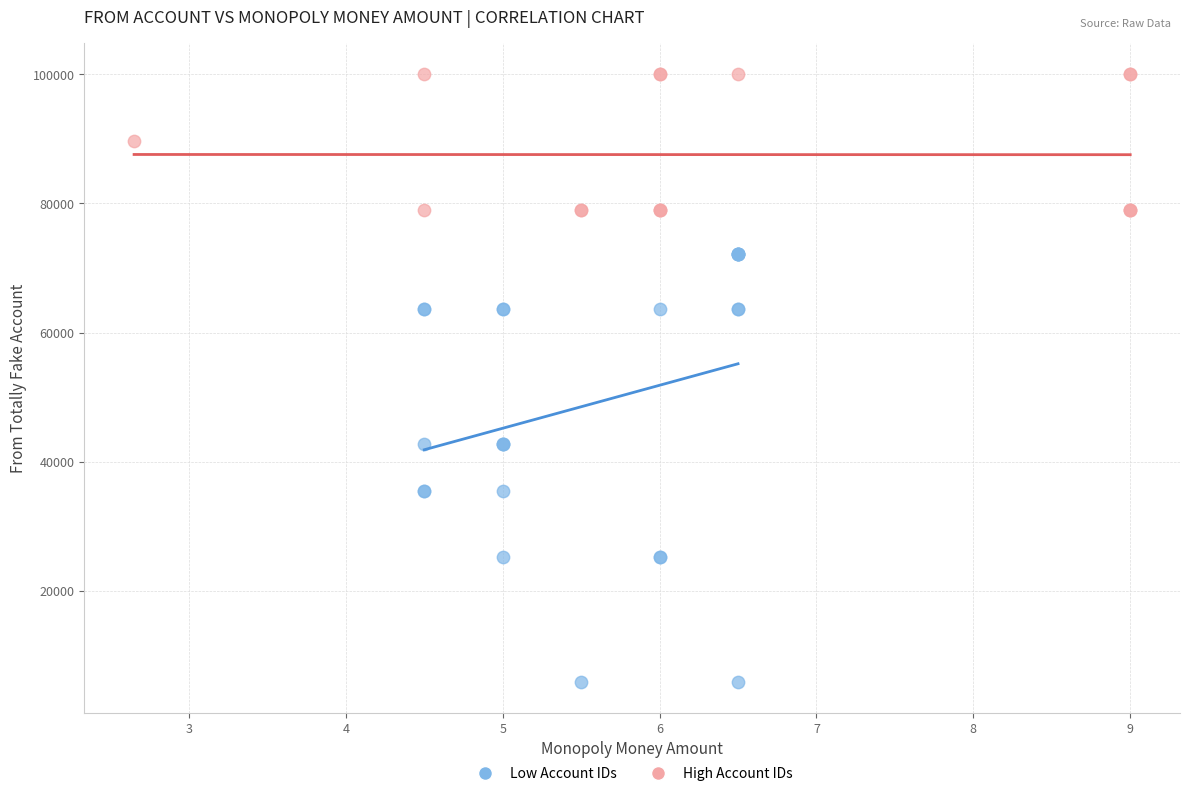

Which series has the largest Y range (max minus min)?

Low Account IDs